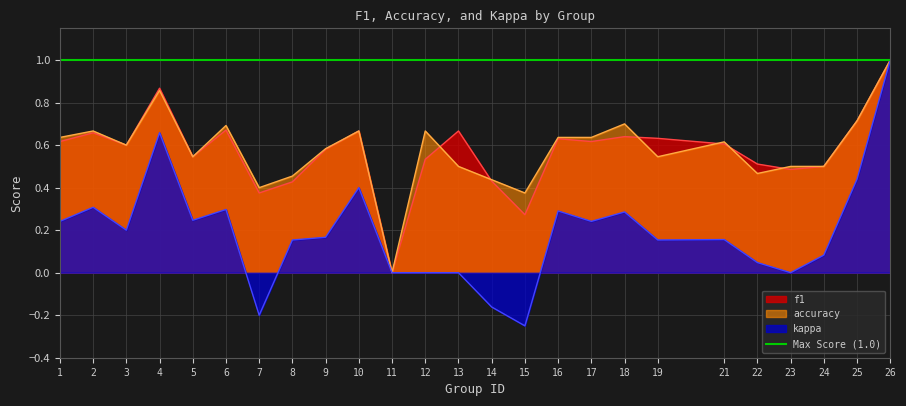

Count the accuracy values in the range 0 to 1.

25